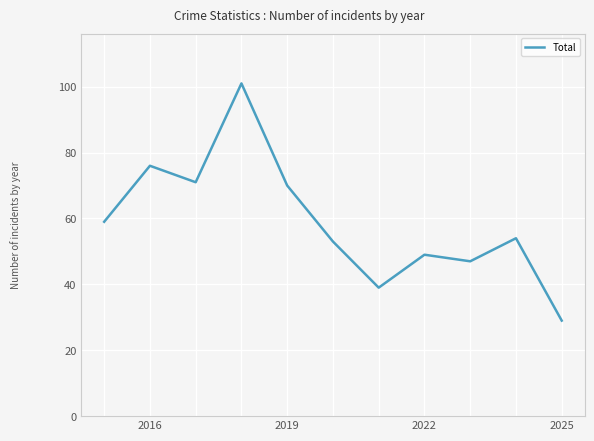

How many categories are shown in the chart?

11